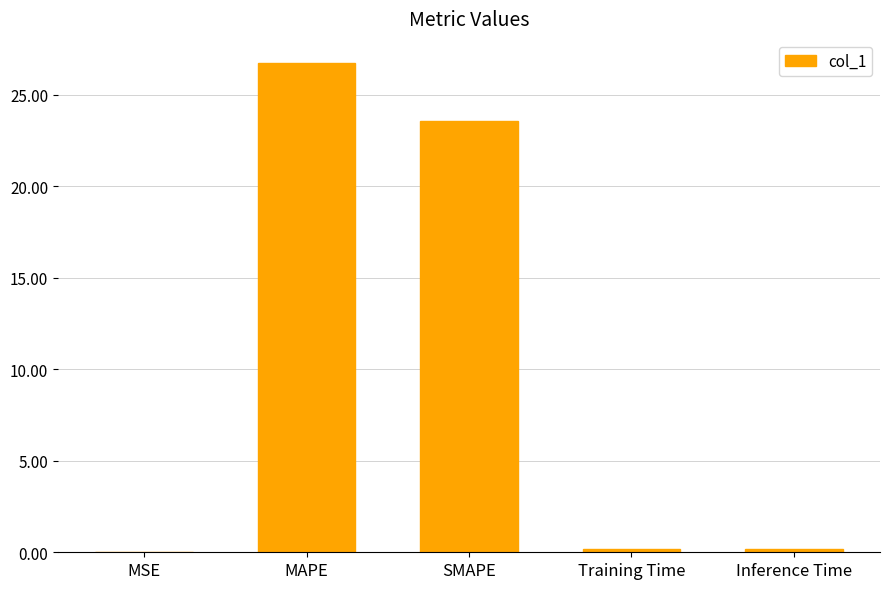

What is the sum of all values?

50.6